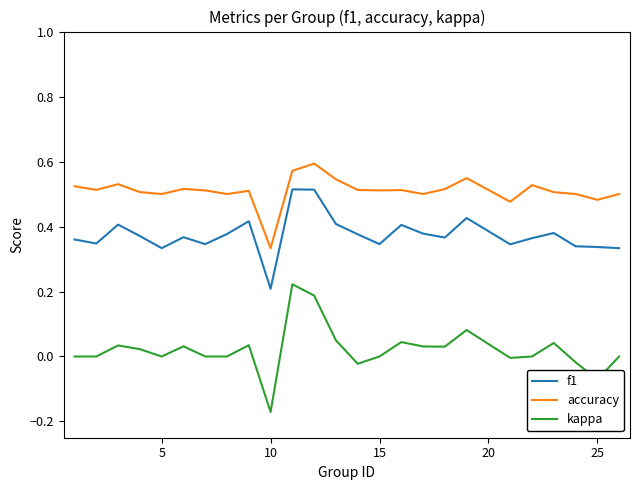

Rank the series by their maximum value, from lowest to highest.

kappa, f1, accuracy